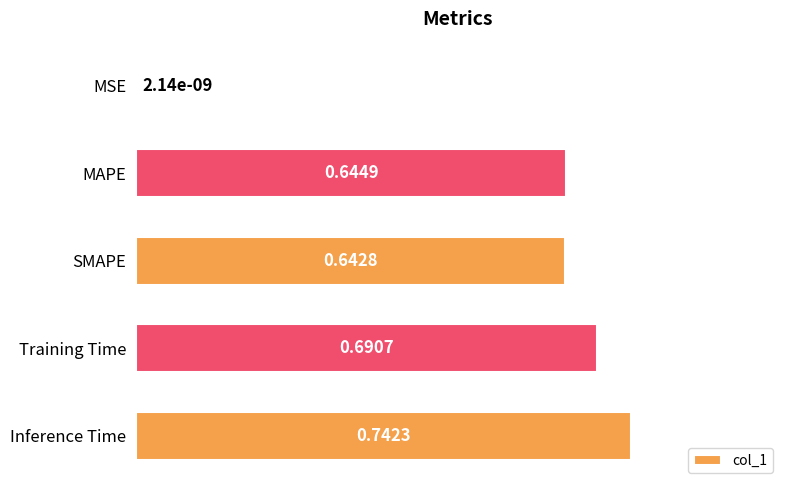

What is the sum of the values at MAPE and Training Time?

1.3